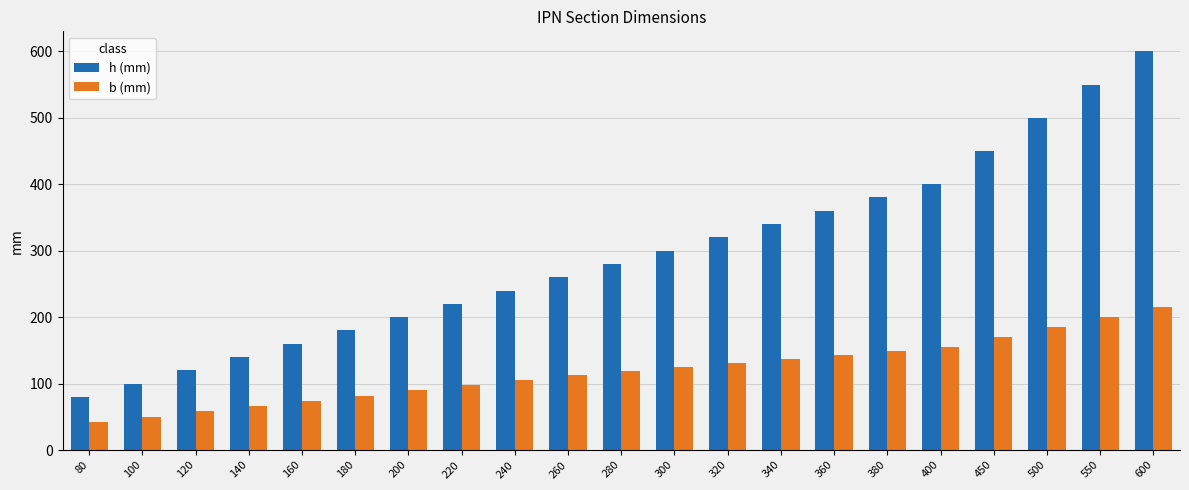

Read the b (mm) value at 340.

137